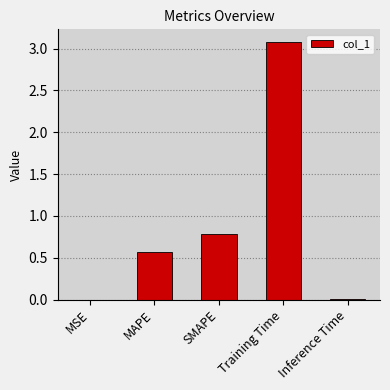

Which category has the highest value across all series?

Training Time